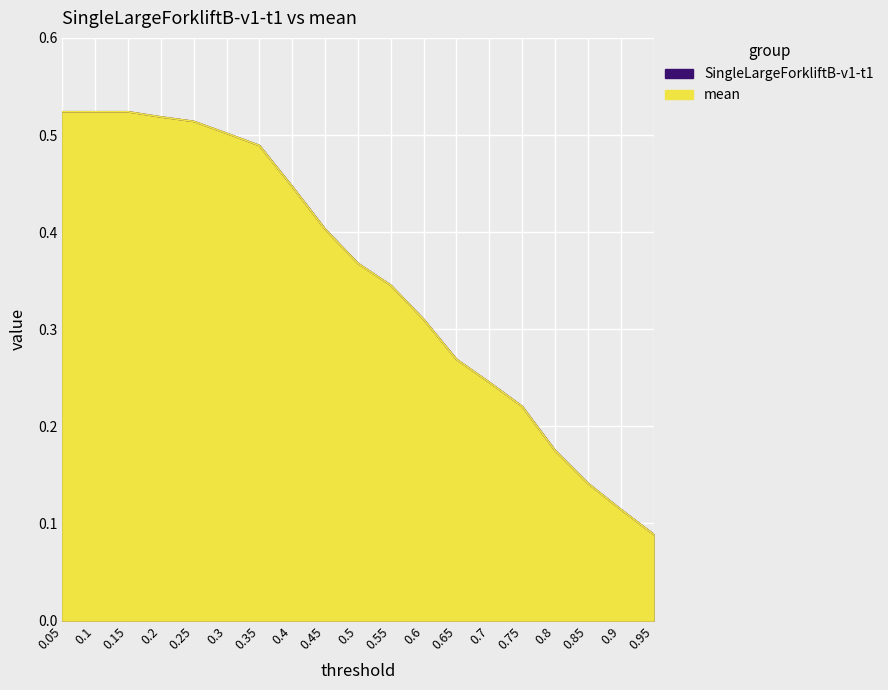

What is the difference between the SingleLargeForkliftB-v1-t1 values at 0.1 and 0.8?

0.3